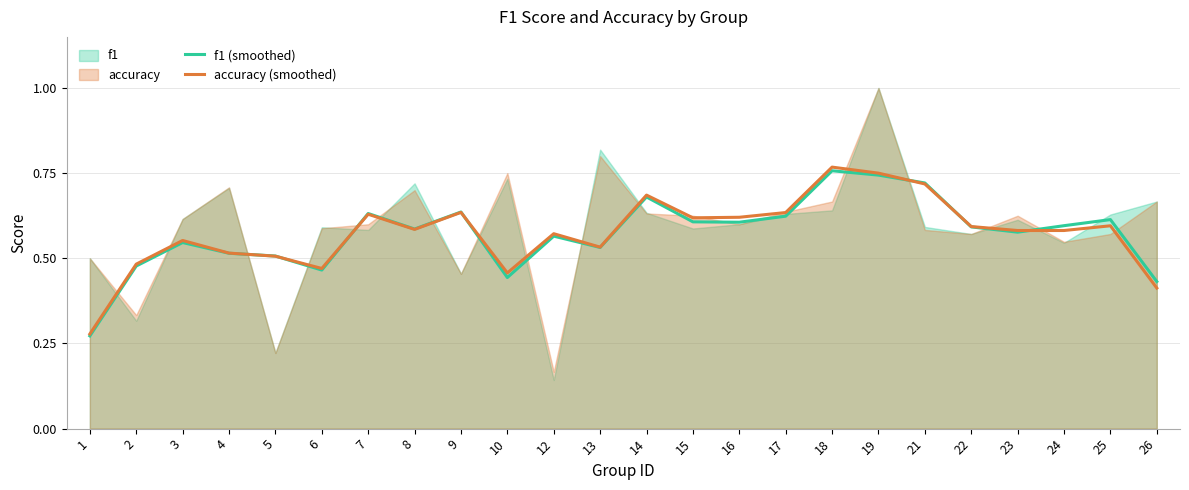

What is the value of the f1 (smoothed) point at the 4th from the left?

0.5